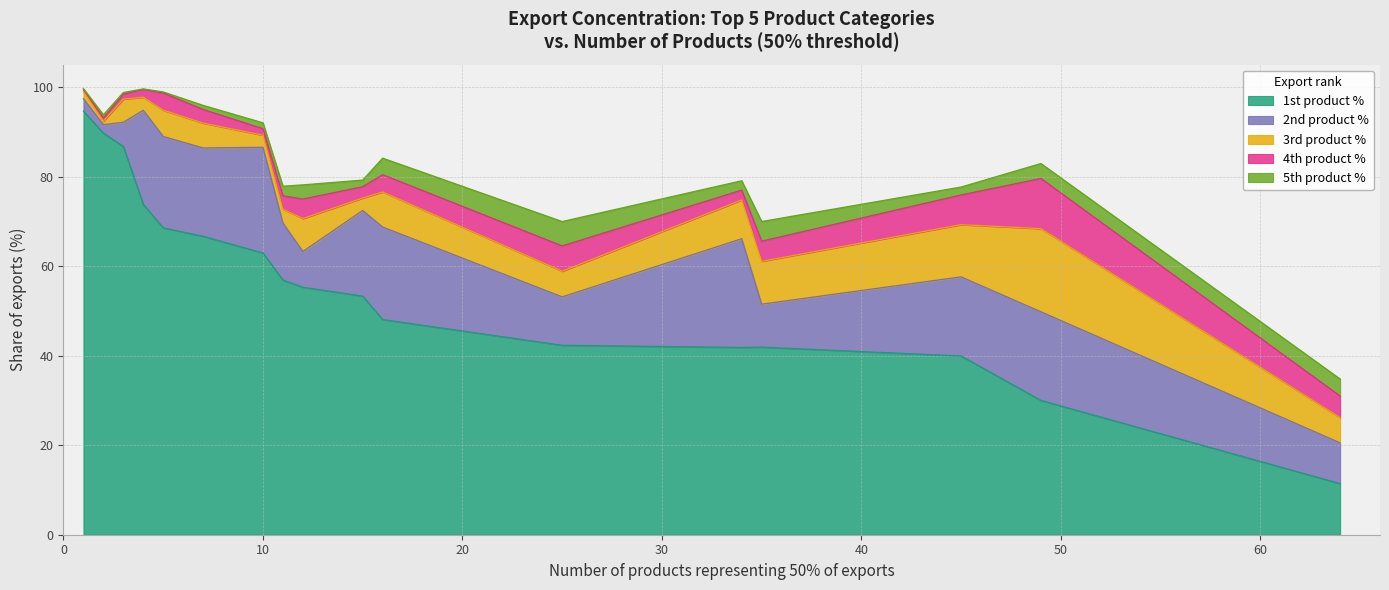

At which label is 4th product % closest to 5?

64